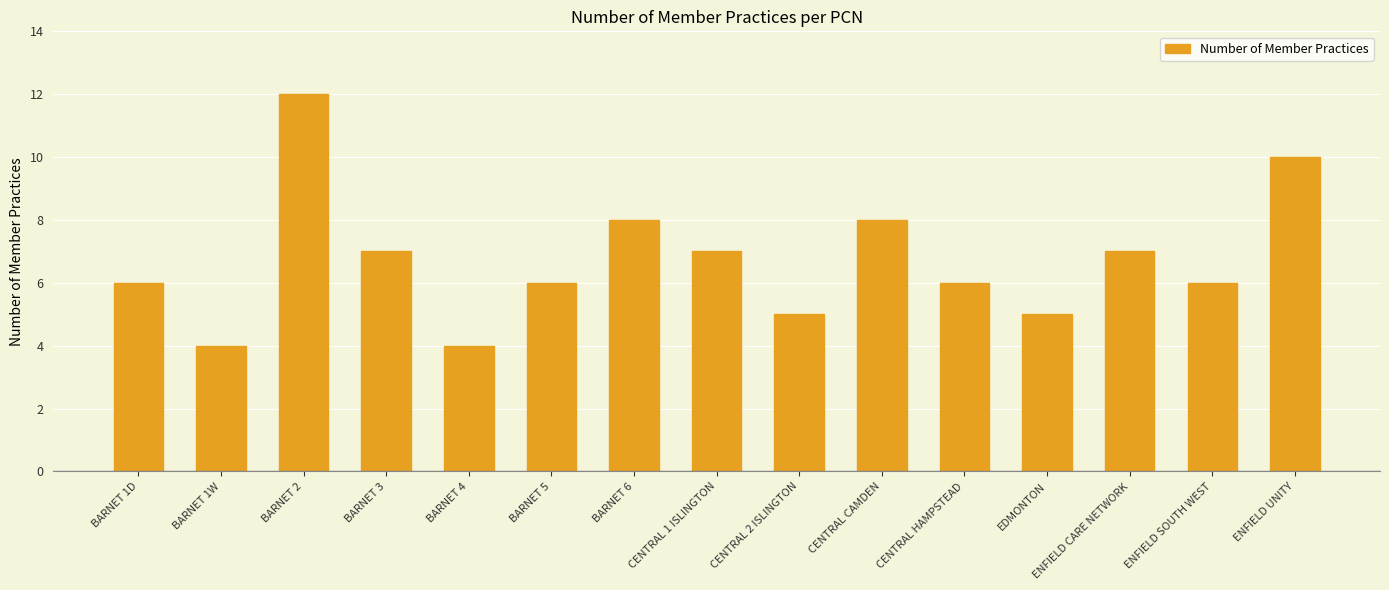

Reading left to right, what are all the values shown in this chart?

BARNET 1D=6	BARNET 1W=4	BARNET 2=12	BARNET 3=7	BARNET 4=4	BARNET 5=6	BARNET 6=8	CENTRAL 1 ISLINGTON=7	CENTRAL 2 ISLINGTON=5	CENTRAL CAMDEN=8	CENTRAL HAMPSTEAD=6	EDMONTON=5	ENFIELD CARE NETWORK=7	ENFIELD SOUTH WEST=6	ENFIELD UNITY=10